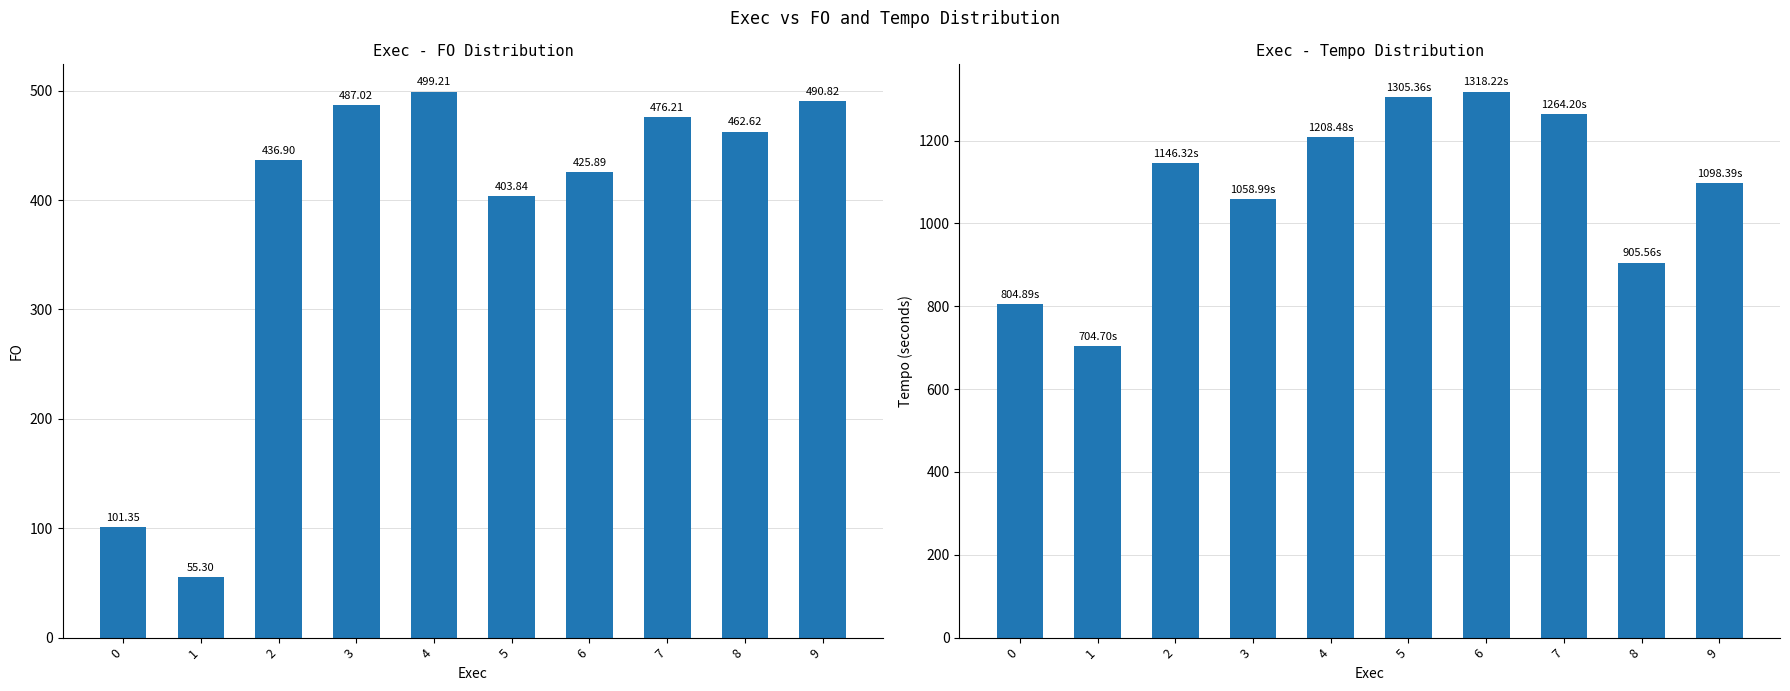

What are all the series names shown in the legend?

FO, Tempo